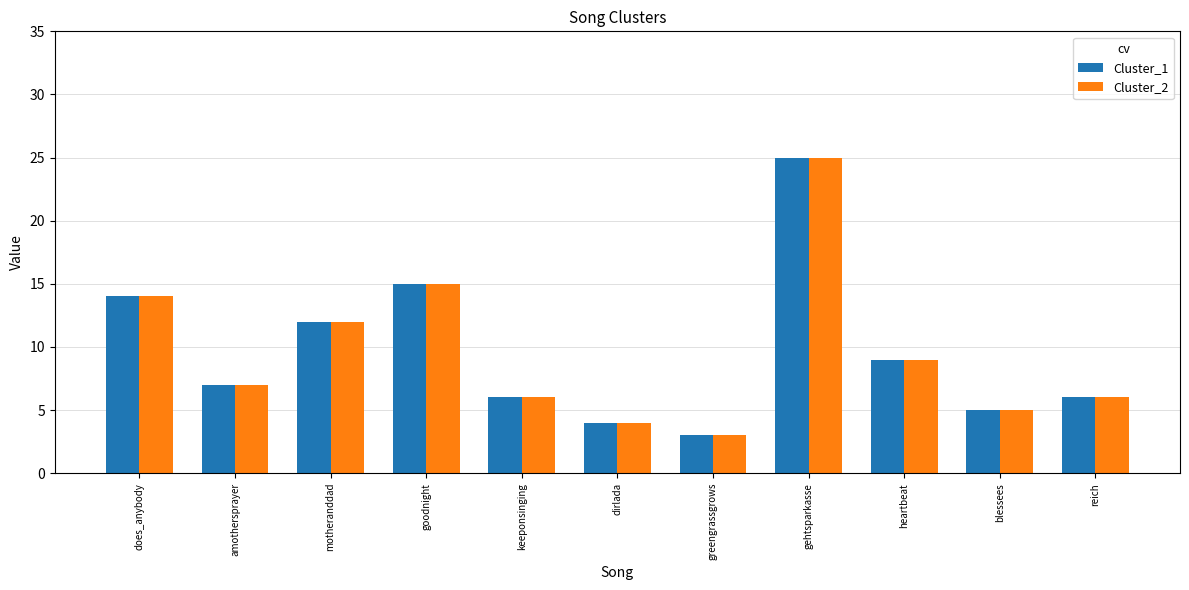

Reading left to right, list all the values displayed in this chart.

Cluster_1: 14	7	12	15	6	4	3	25	9	5	6
Cluster_2: 14	7	12	15	6	4	3	25	9	5	6